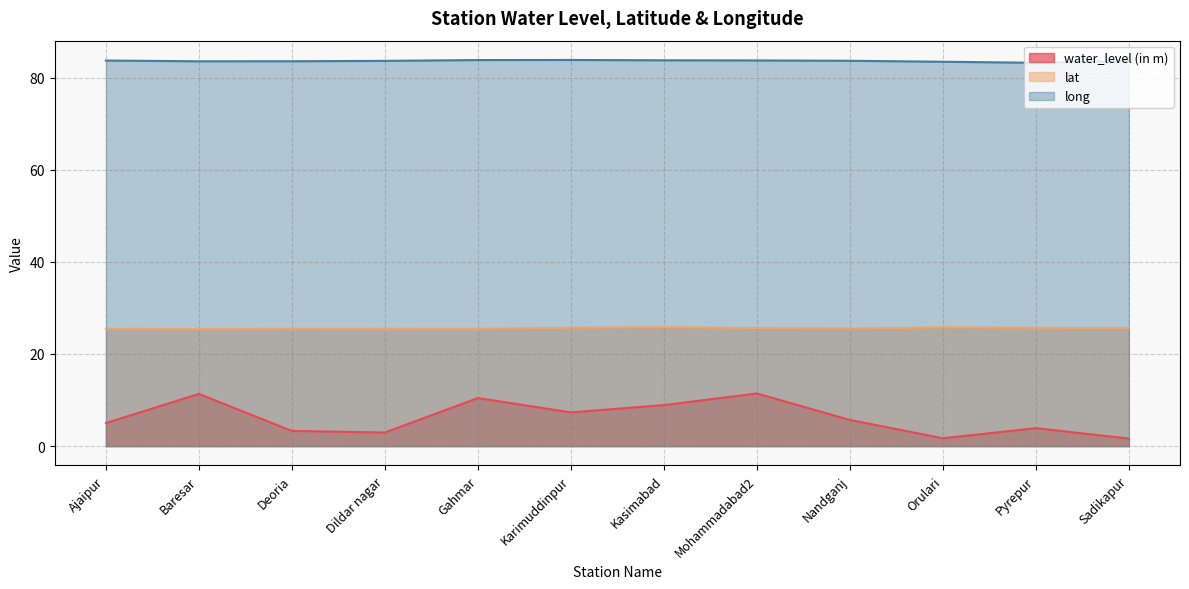

The value of lat at Orulari is 17.0. True or false?

False